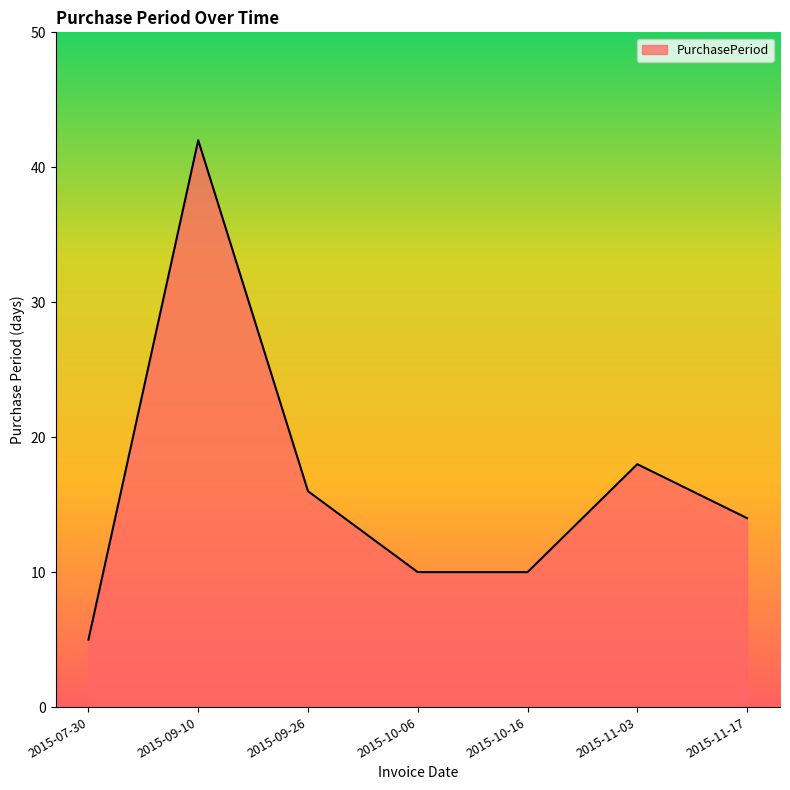

What value does the data have at 2015-11-03, to the nearest 10?

20